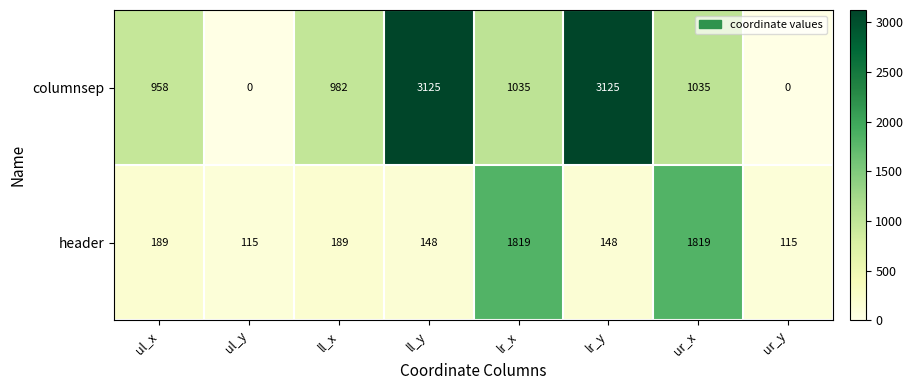

True or false: header has a value of 3203 at lr_x.

False